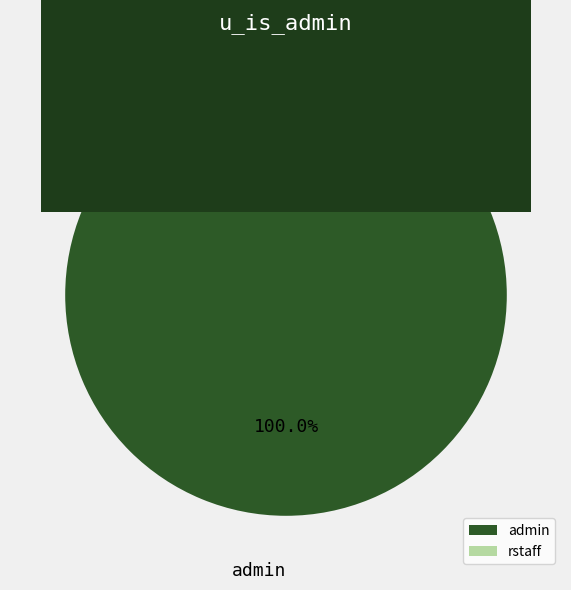

Combined, what portion of the pie is admin and rstaff?

100.0%